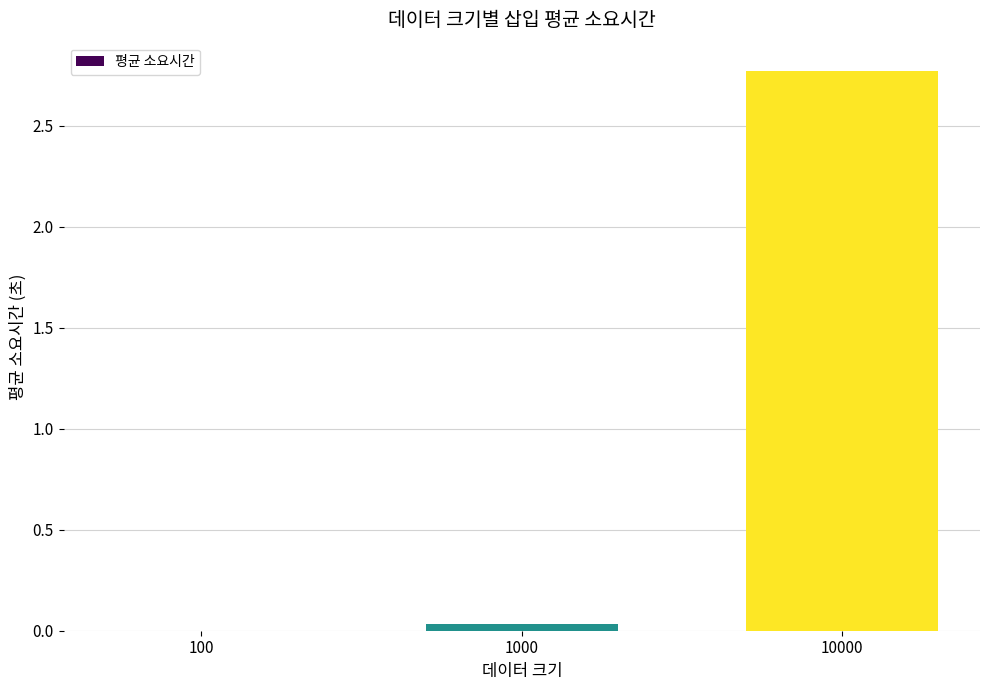

Which label corresponds to the largest value in the chart?

10000